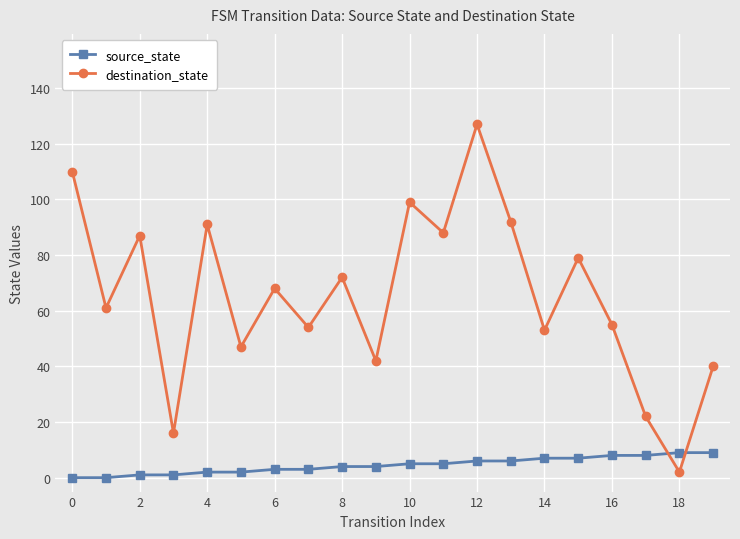

Count the source_state values in the range 2 to 7.

12